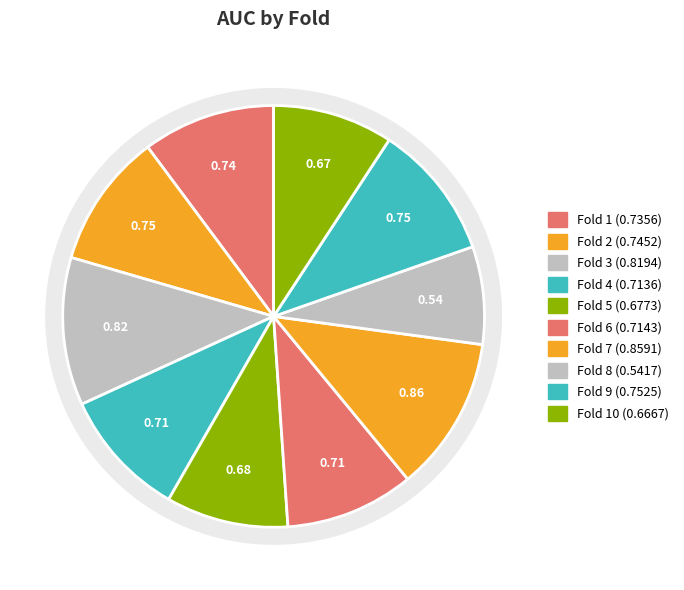

To the nearest percent, what is the average slice percentage?

10%